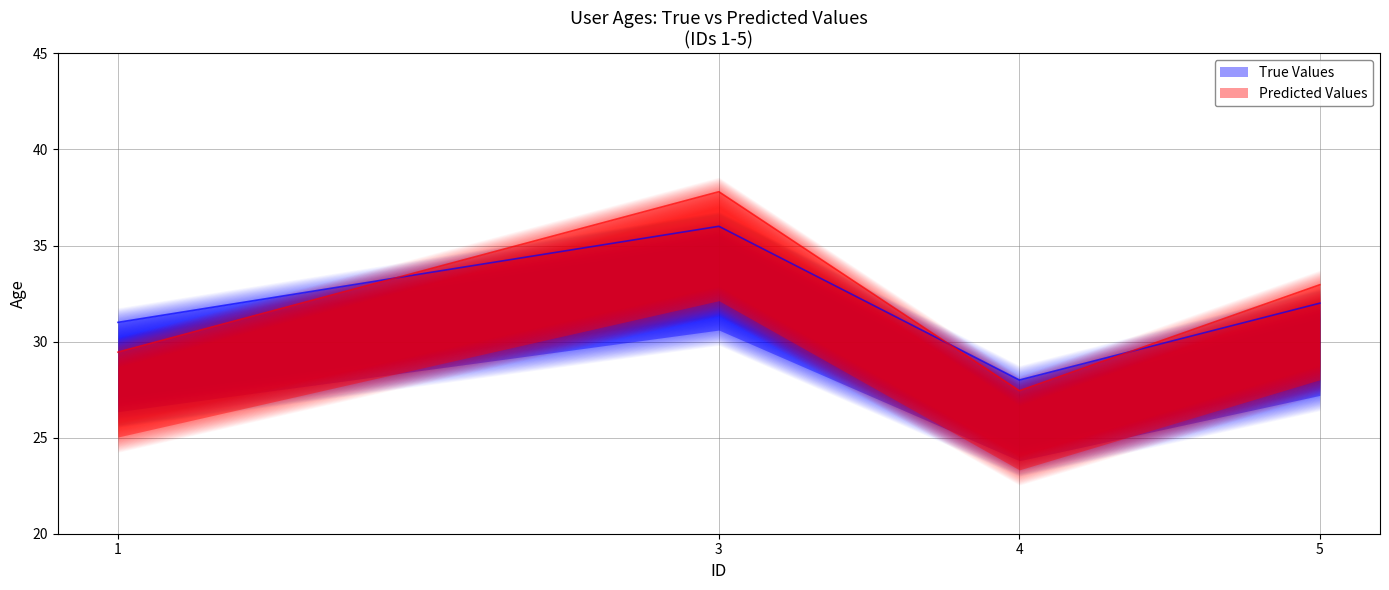

What value does the data have at 1?

31